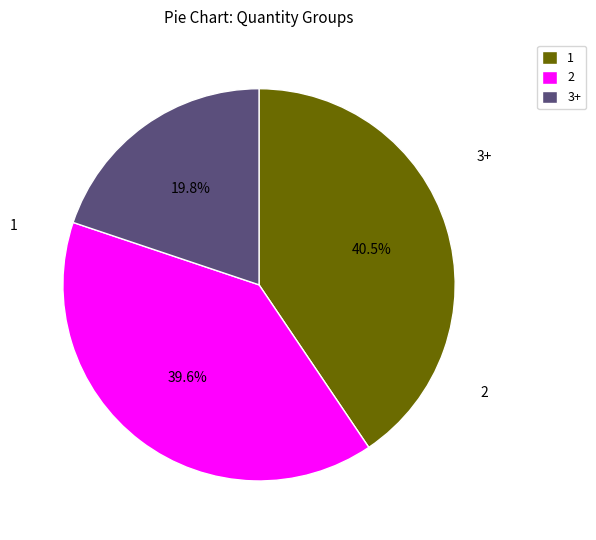

What percentage is NOT represented by 2?

60.4%